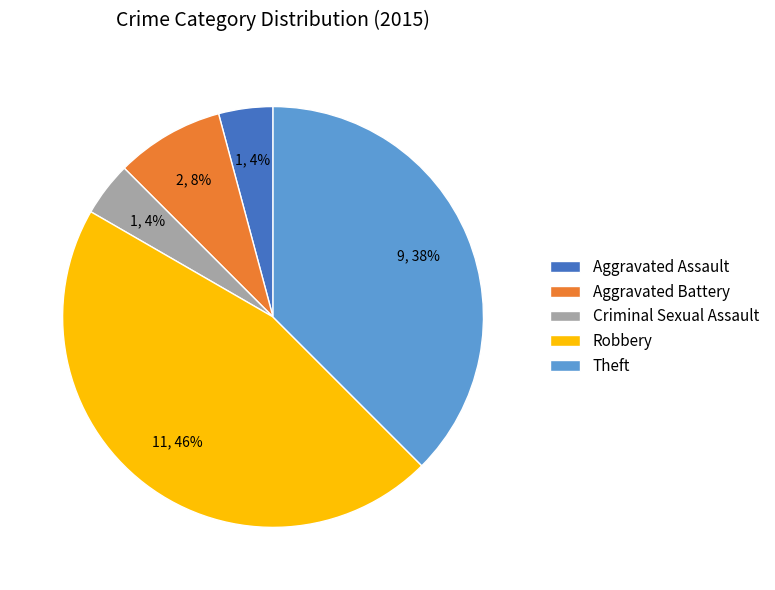

To the nearest percent, what portion does Aggravated Battery represent?

8%